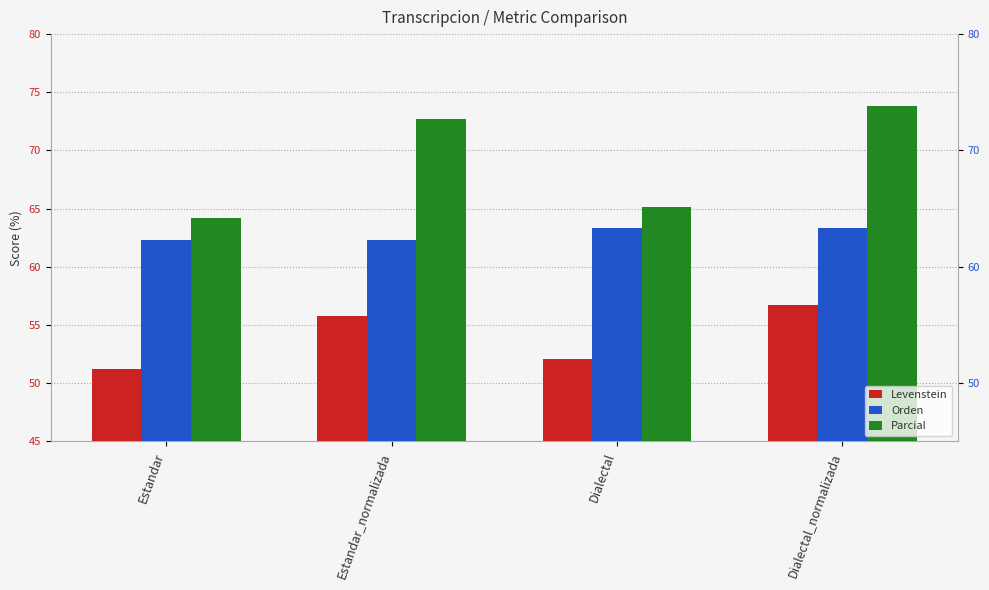

Count the Orden values in the range 62 to 63.

2